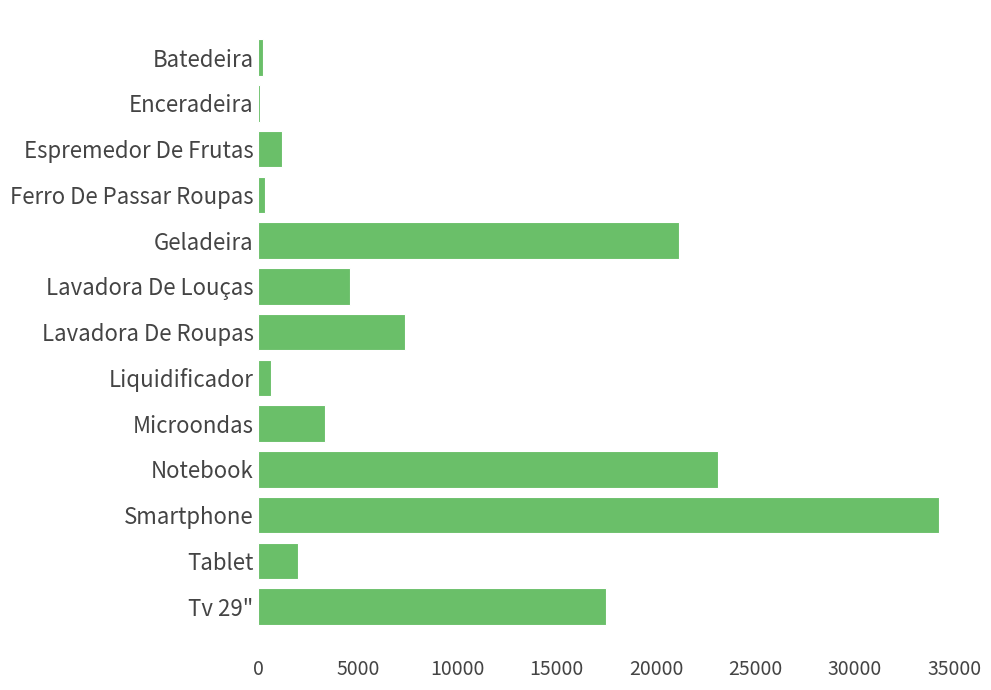

Which has a higher value, Tv 29" or Espremedor De Frutas?

Tv 29"